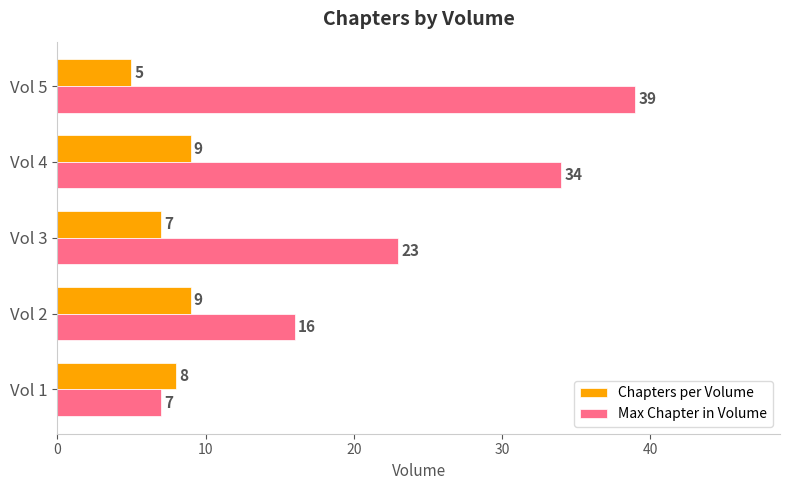

Which label corresponds to the largest value in the chart?

Vol 5